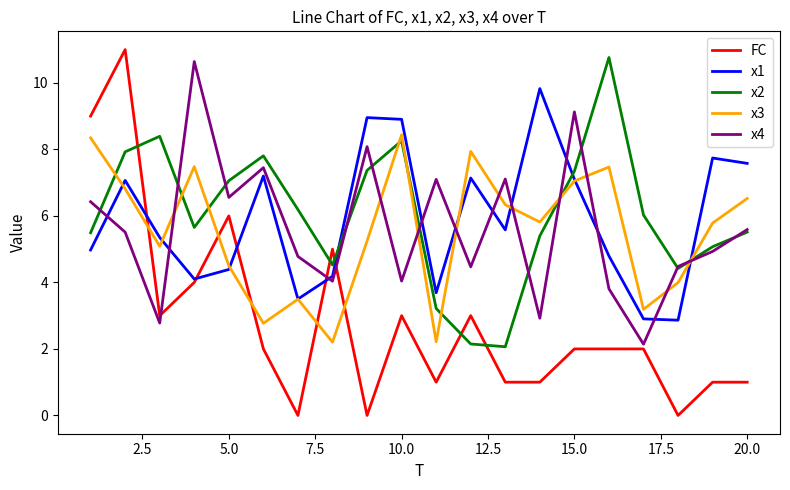

True or false: x1 and x2 cross at least once.

True